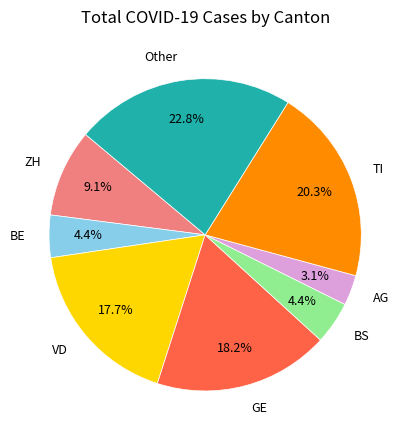

Does GE represent more than half of the total?

No